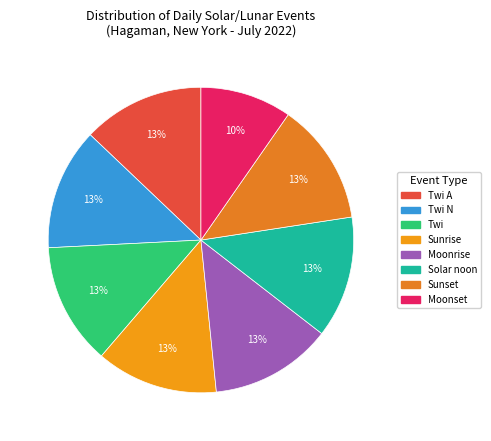

How many slices are in this pie chart?

8